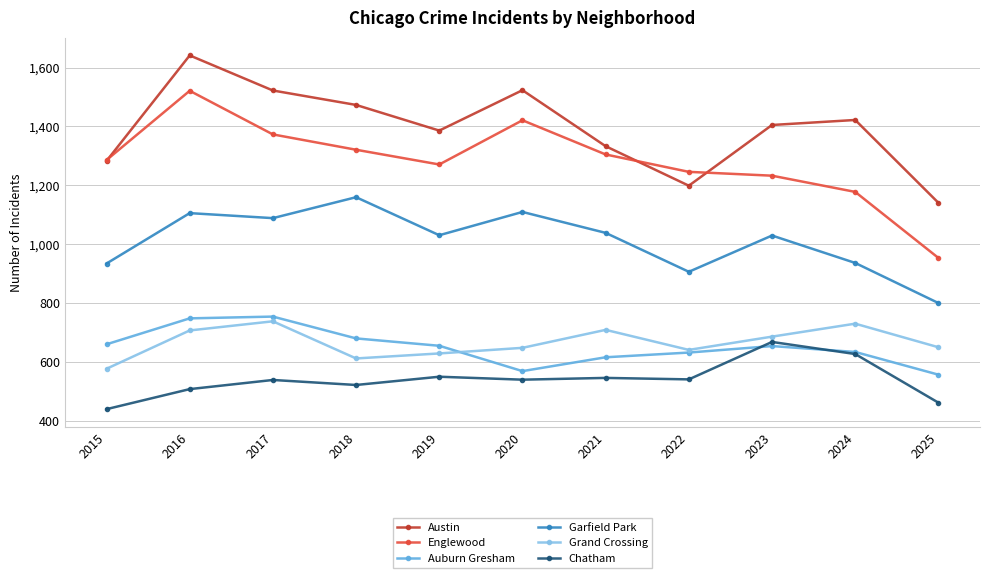

Which series changed the most between 2019 and 2020?

Englewood